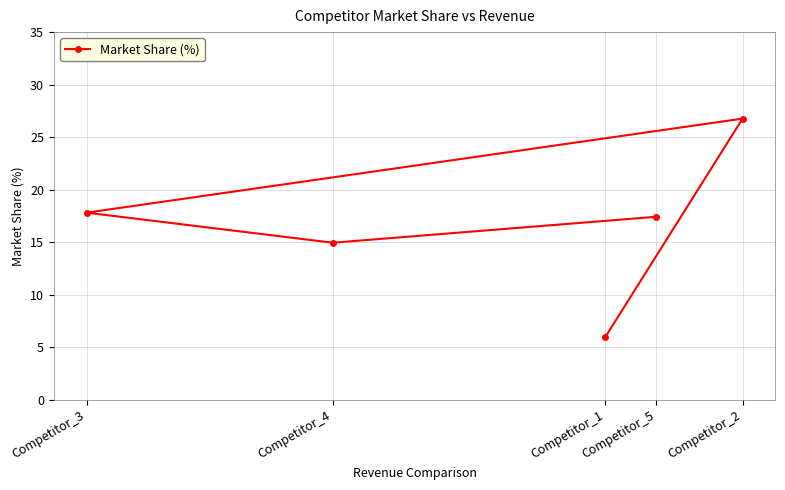

True or false: the data has more than 0 interior local peaks.

True